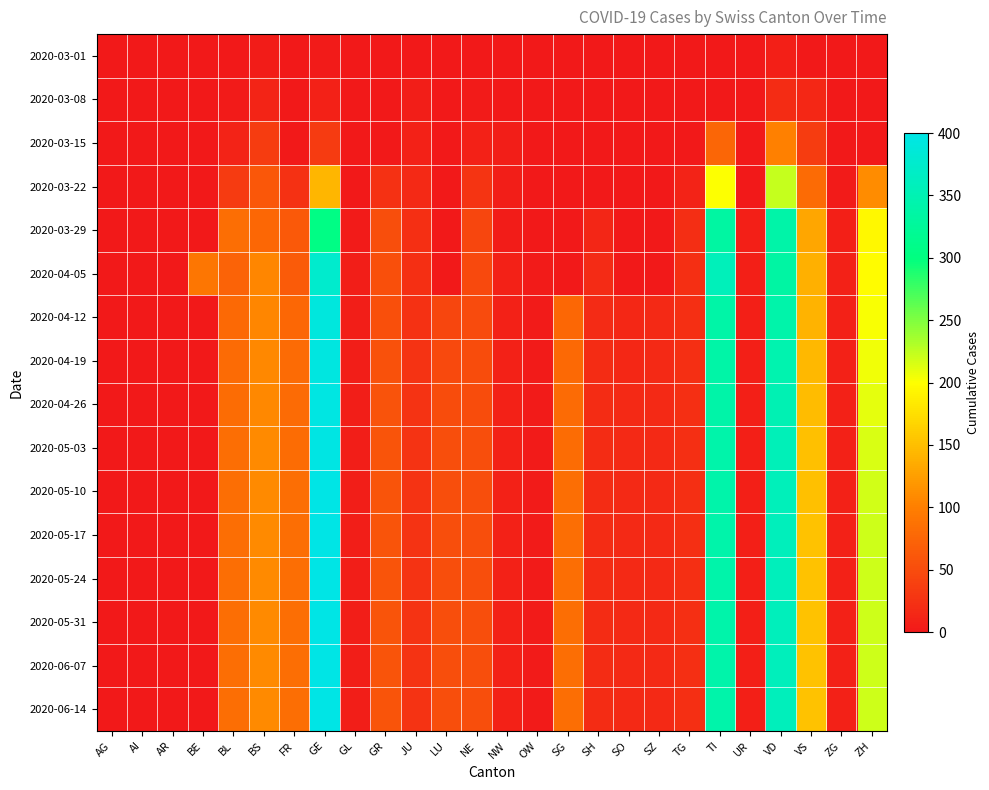

Reading left to right, list all the values displayed in this chart.

2020-03-01: AG=0	AI=0	AR=0	BE=0	BL=1	BS=4	FR=0	GE=3	GL=0	GR=0	JU=1	LU=0	NE=0	NW=0	OW=0	SG=0	SH=0	SO=0	SZ=0	TG=0	TI=0	UR=0	VD=7	VS=0	ZG=0	ZH=0
2020-03-08: AG=0	AI=0	AR=0	BE=0	BL=2	BS=12	FR=0	GE=9	GL=0	GR=0	JU=5	LU=0	NE=3	NW=0	OW=0	SG=0	SH=0	SO=0	SZ=0	TG=0	TI=0	UR=0	VD=19	VS=15	ZG=0	ZH=0
2020-03-15: AG=0	AI=0	AR=0	BE=0	BL=10	BS=35	FR=0	GE=34	GL=0	GR=0	JU=9	LU=0	NE=9	NW=6	OW=0	SG=0	SH=0	SO=0	SZ=0	TG=1	TI=76	UR=0	VD=100	VS=35	ZG=0	ZH=0
2020-03-22: AG=0	AI=0	AR=0	BE=0	BL=33	BS=62	FR=24	GE=143	GL=0	GR=24	JU=16	LU=0	NE=28	NW=5	OW=0	SG=0	SH=0	SO=0	SZ=0	TG=10	TI=200	UR=0	VD=223	VS=81	ZG=3	ZH=110
2020-03-29: AG=0	AI=0	AR=0	BE=0	BL=84	BS=78	FR=63	GE=306	GL=2	GR=52	JU=23	LU=0	NE=44	NW=4	OW=0	SG=0	SH=14	SO=0	SZ=0	TG=21	TI=333	UR=7	VD=340	VS=131	ZG=7	ZH=194
2020-04-05: AG=0	AI=0	AR=0	BE=91	BL=72	BS=106	FR=65	GE=375	GL=6	GR=54	JU=23	LU=0	NE=48	NW=8	OW=3	SG=0	SH=18	SO=0	SZ=0	TG=22	TI=357	UR=7	VD=335	VS=138	ZG=9	ZH=197
2020-04-12: AG=0	AI=0	AR=0	BE=0	BL=79	BS=106	FR=78	GE=391	GL=5	GR=54	JU=24	LU=45	NE=49	NW=9	OW=3	SG=77	SH=18	SO=15	SZ=16	TG=22	TI=338	UR=7	VD=341	VS=142	ZG=9	ZH=203
2020-04-19: AG=0	AI=0	AR=0	BE=0	BL=81	BS=107	FR=80	GE=395	GL=5	GR=55	JU=25	LU=48	NE=50	NW=9	OW=3	SG=79	SH=19	SO=15	SZ=16	TG=22	TI=339	UR=7	VD=346	VS=145	ZG=9	ZH=206
2020-04-26: AG=0	AI=0	AR=0	BE=0	BL=82	BS=107	FR=81	GE=396	GL=5	GR=57	JU=26	LU=50	NE=51	NW=9	OW=3	SG=81	SH=19	SO=16	SZ=17	TG=22	TI=340	UR=7	VD=350	VS=148	ZG=9	ZH=210
2020-05-03: AG=0	AI=0	AR=0	BE=0	BL=83	BS=108	FR=82	GE=398	GL=5	GR=58	JU=26	LU=52	NE=52	NW=9	OW=3	SG=82	SH=19	SO=17	SZ=17	TG=23	TI=341	UR=7	VD=355	VS=150	ZG=9	ZH=215
2020-05-10: AG=0	AI=0	AR=0	BE=0	BL=83	BS=108	FR=83	GE=399	GL=5	GR=59	JU=26	LU=53	NE=52	NW=9	OW=3	SG=83	SH=19	SO=17	SZ=17	TG=23	TI=341	UR=7	VD=357	VS=151	ZG=9	ZH=218
2020-05-17: AG=0	AI=0	AR=0	BE=0	BL=83	BS=108	FR=83	GE=400	GL=5	GR=59	JU=26	LU=53	NE=52	NW=9	OW=3	SG=83	SH=19	SO=17	SZ=17	TG=23	TI=341	UR=7	VD=358	VS=152	ZG=9	ZH=219
2020-05-24: AG=0	AI=0	AR=0	BE=0	BL=83	BS=108	FR=83	GE=400	GL=5	GR=59	JU=26	LU=53	NE=52	NW=9	OW=3	SG=83	SH=19	SO=17	SZ=17	TG=23	TI=341	UR=7	VD=359	VS=152	ZG=9	ZH=219
2020-05-31: AG=0	AI=0	AR=0	BE=0	BL=83	BS=108	FR=83	GE=400	GL=5	GR=59	JU=26	LU=53	NE=52	NW=9	OW=3	SG=83	SH=19	SO=17	SZ=17	TG=23	TI=341	UR=7	VD=359	VS=152	ZG=9	ZH=219
2020-06-07: AG=0	AI=0	AR=0	BE=0	BL=83	BS=108	FR=83	GE=400	GL=5	GR=59	JU=26	LU=53	NE=52	NW=9	OW=3	SG=83	SH=19	SO=17	SZ=17	TG=23	TI=341	UR=7	VD=359	VS=152	ZG=9	ZH=219
2020-06-14: AG=0	AI=0	AR=0	BE=0	BL=83	BS=108	FR=83	GE=400	GL=5	GR=59	JU=26	LU=53	NE=52	NW=9	OW=3	SG=83	SH=19	SO=17	SZ=17	TG=23	TI=341	UR=7	VD=359	VS=152	ZG=9	ZH=219